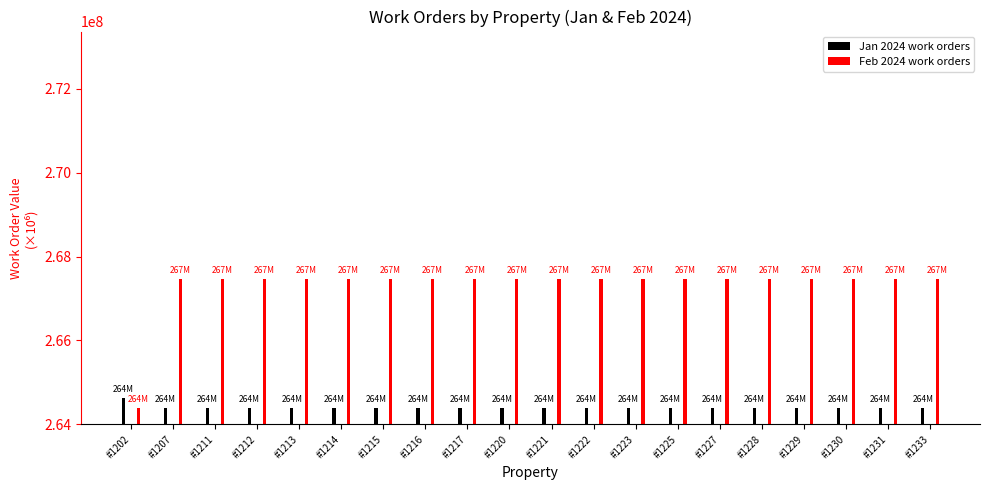

The Jan 2024 work orders series shows 264385813 at #1231. True or false?

True